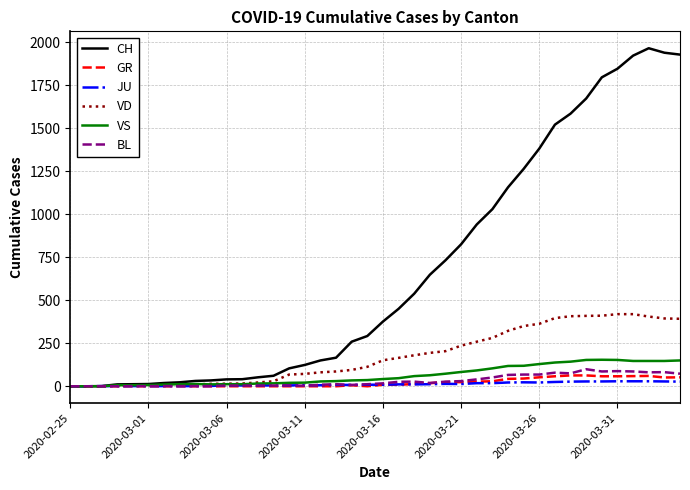

What are all the series names shown in the legend?

CH, GR, JU, VD, VS, BL